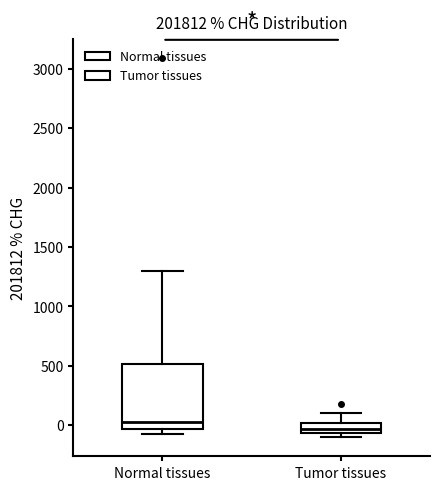

Reading left to right, read every box against the y-axis: the position of its median line, the range the box covers, and the ends of its whiskers. The values are not printed on the chart, so give them approximately, as read against the axis.

Normal tissues: median 50, box -50 to 500, whiskers -50 (just below the box's lower edge) to 1300
Tumor tissues: median -50 (inside the box), box -50 to 0, whiskers -100 to 100